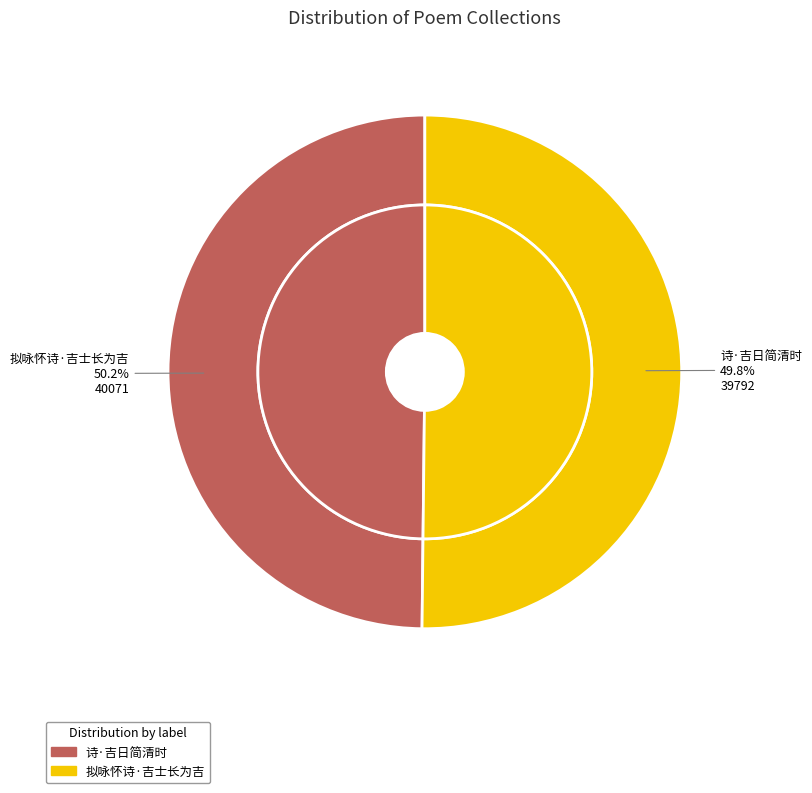

Is 拟咏怀诗·吉士长为吉 the majority of the pie?

Yes